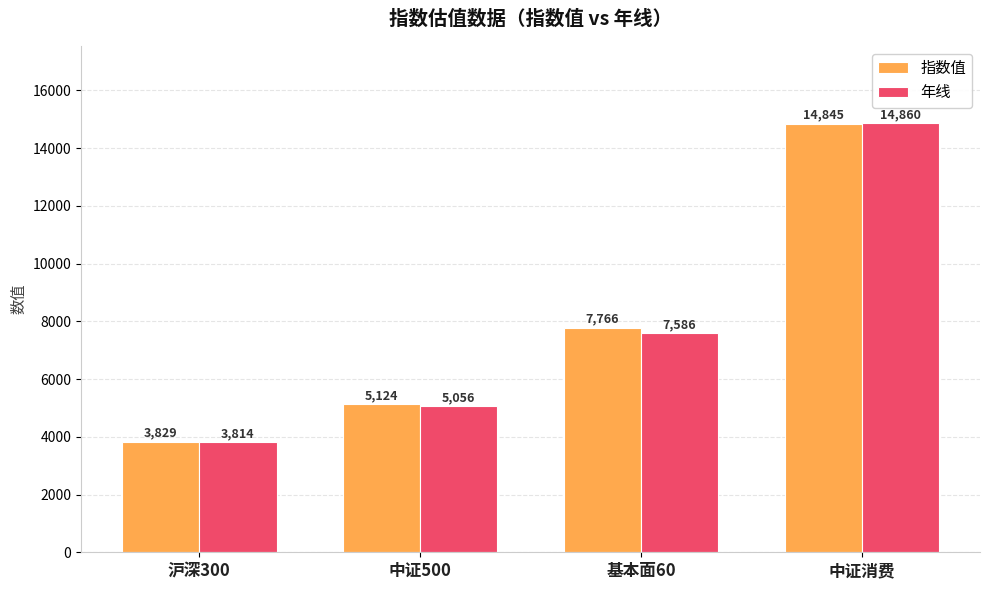

At how many categories does at least one series exceed 6843?

2